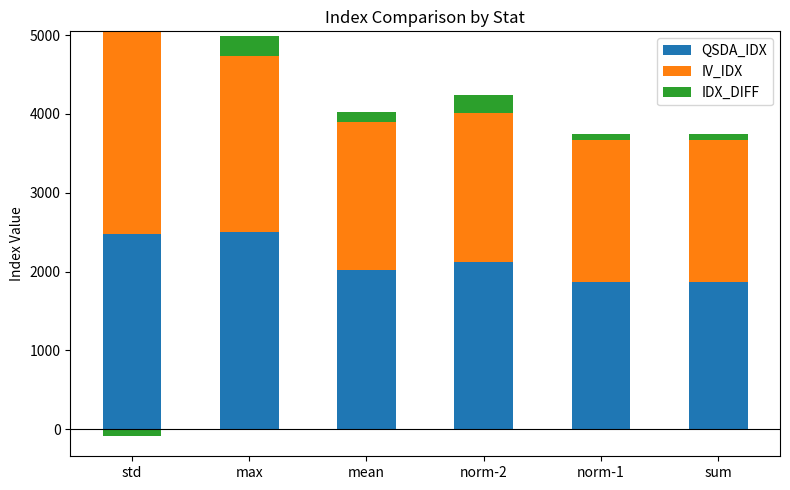

What is the sum of the IV_IDX values at sum and max?

4041.8